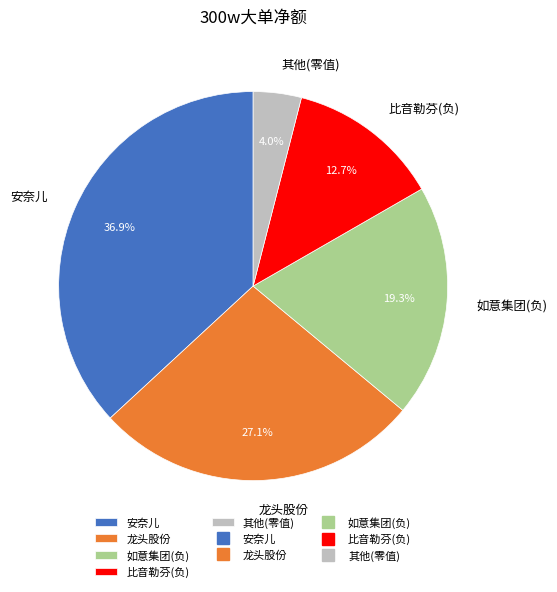

What is the largest slice in the pie chart?

安奈儿